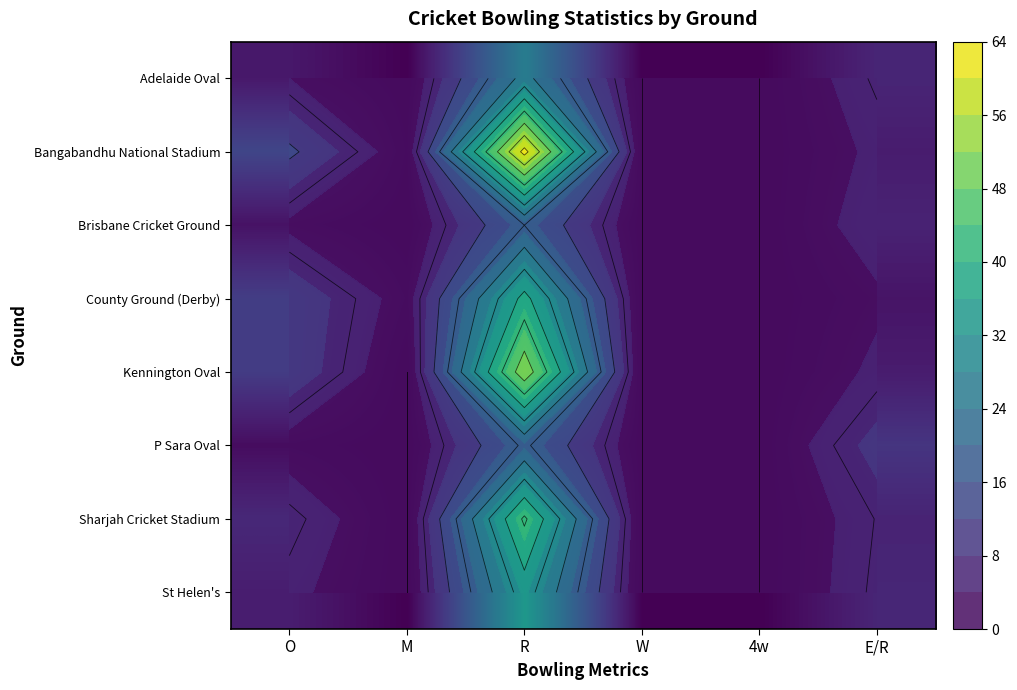

Rank the series at 4w from highest to lowest value.

Adelaide Oval, Bangabandhu National Stadium, Brisbane Cricket Ground, County Ground (Derby), Kennington Oval, P Sara Oval, Sharjah Cricket Stadium, St Helen's